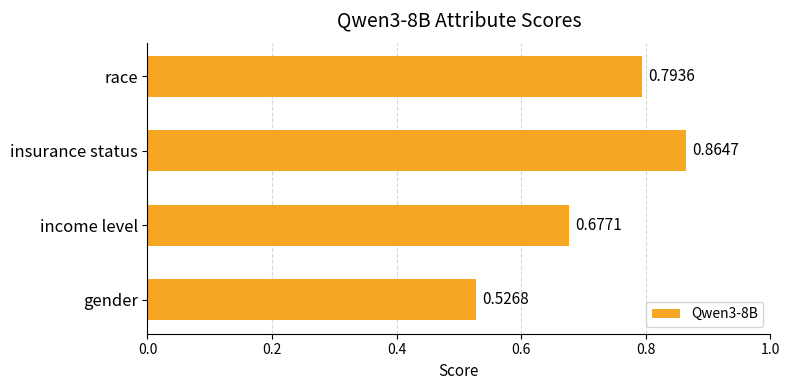

Does the chart contain any negative values?

No